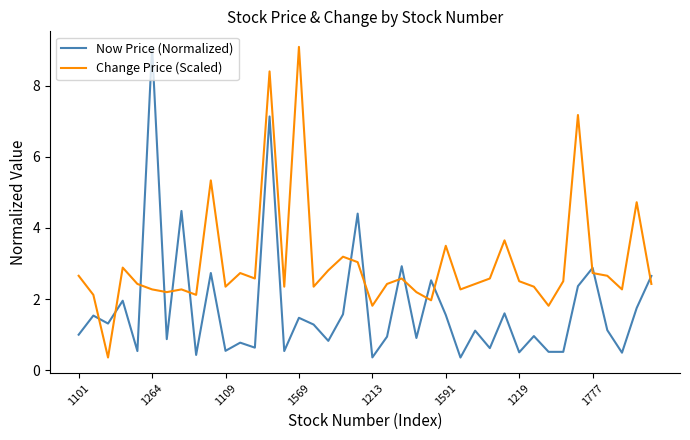

What is the difference between the maximum and minimum values in the Now Price (Normalized) series?

8.7